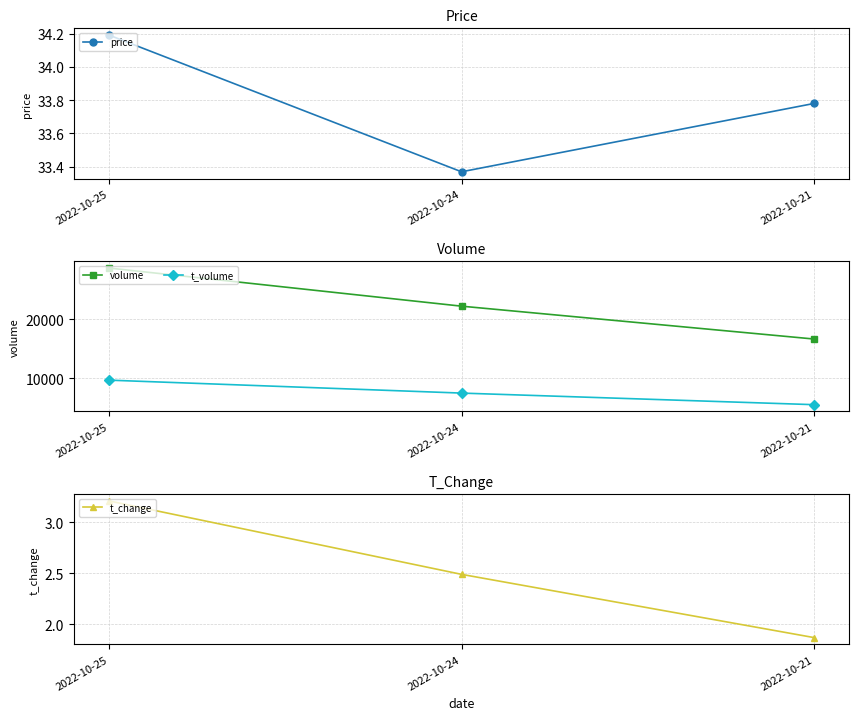

What is the total value across all series at 2022-10-25?

38327.4